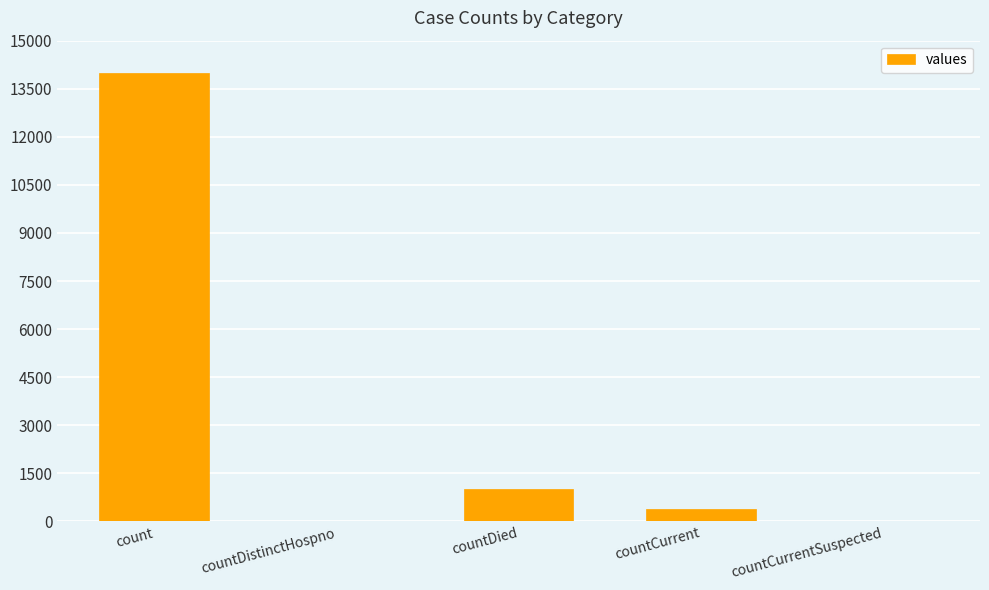

What is the sum of the values at countCurrentSuspected and countCurrent?

372